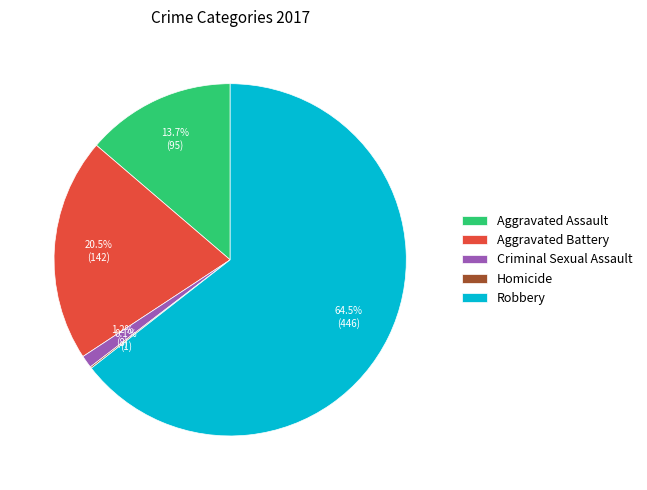

Combined, what portion of the pie is Aggravated Battery and Criminal Sexual Assault?

21.7%